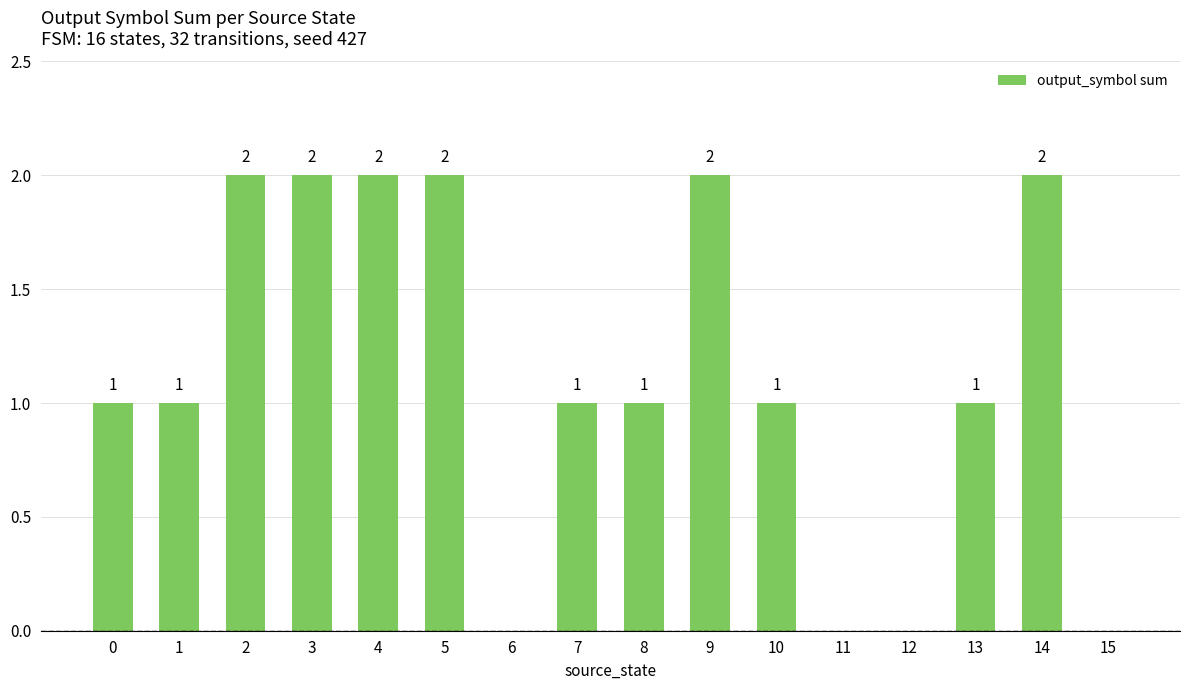

Reading left to right, extract all data points from this chart.

0=1	1=1	2=2	3=2	4=2	5=2	6=0	7=1	8=1	9=2	10=1	11=0	12=0	13=1	14=2	15=0